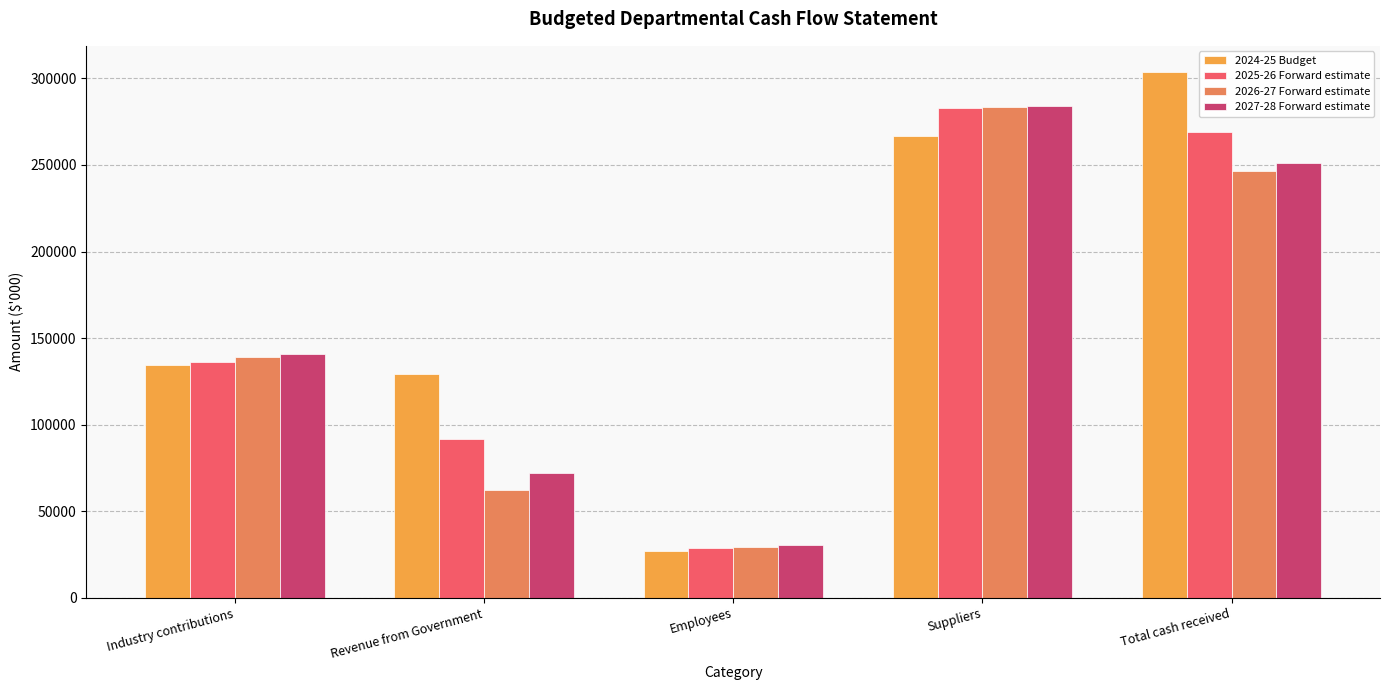

Between Industry contributions and Revenue from Government, which series saw the biggest shift?

2026-27 Forward estimate